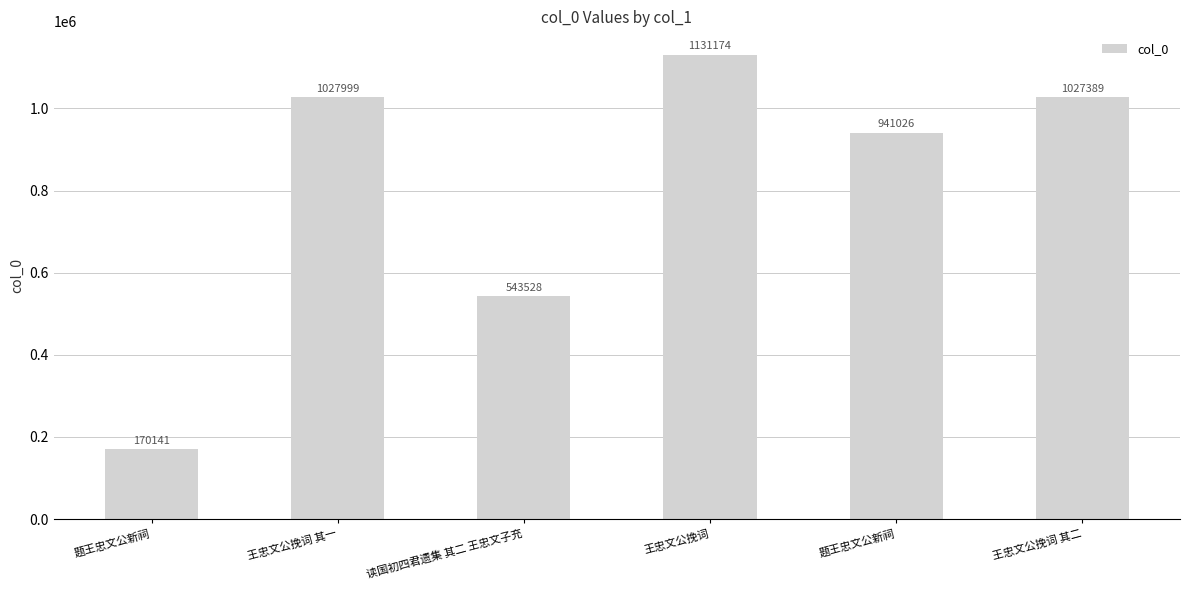

True or false: the data shows 170141 at 题王忠文公新祠.

True